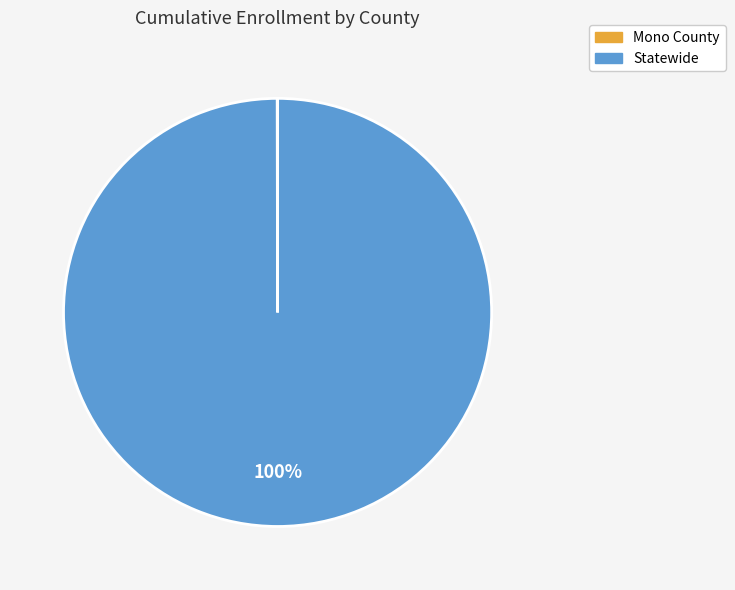

To the nearest percent, what is the difference between the largest and smallest slice percentages?

100%